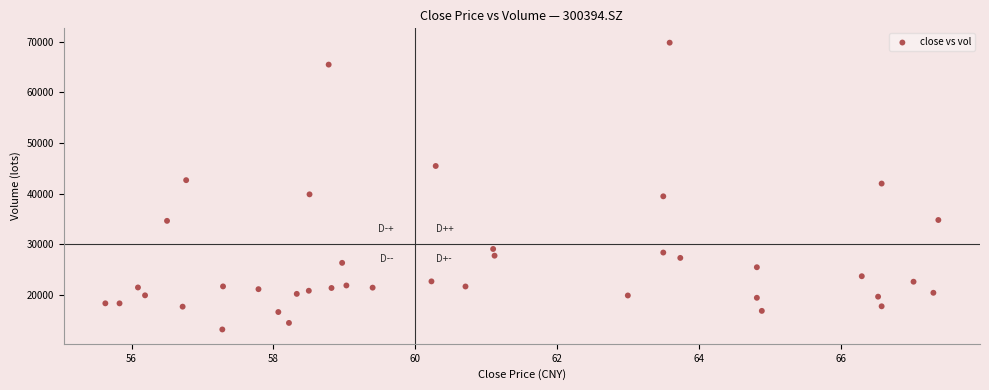

What is the range of X values (max minus min)?

11.7